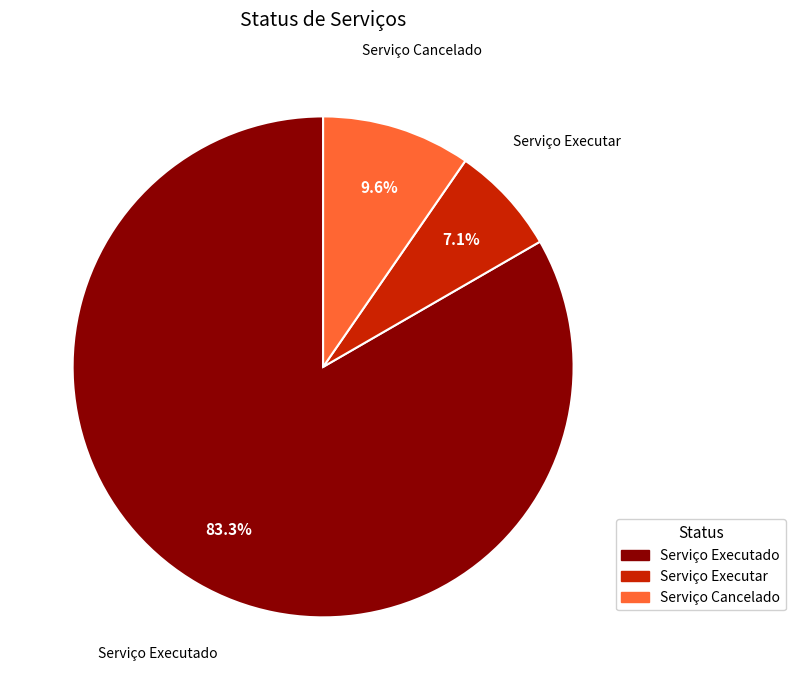

True or false: Serviço Cancelado accounts for 10% of the total.

True